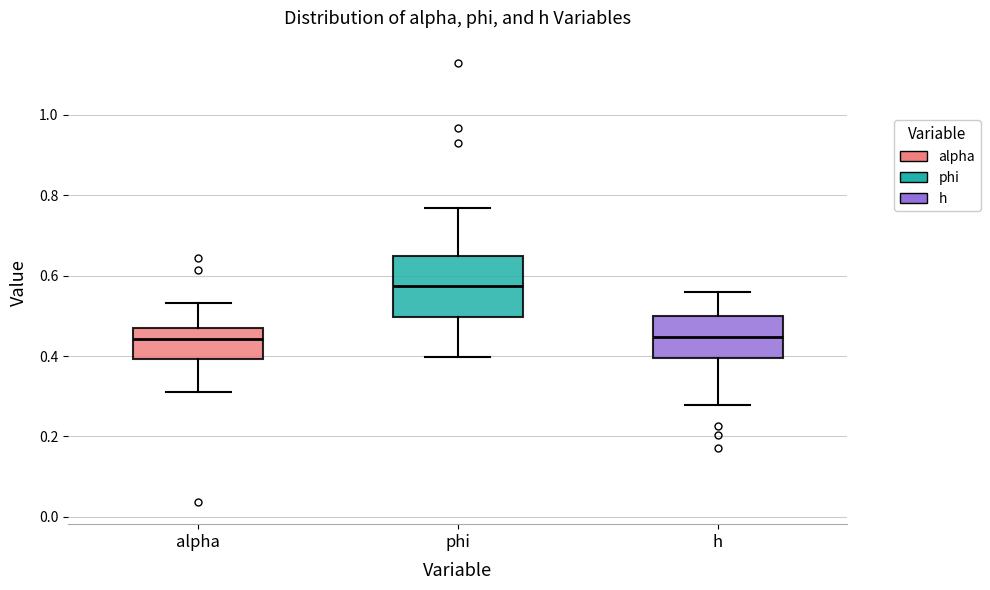

Which box's median line is the highest?

phi